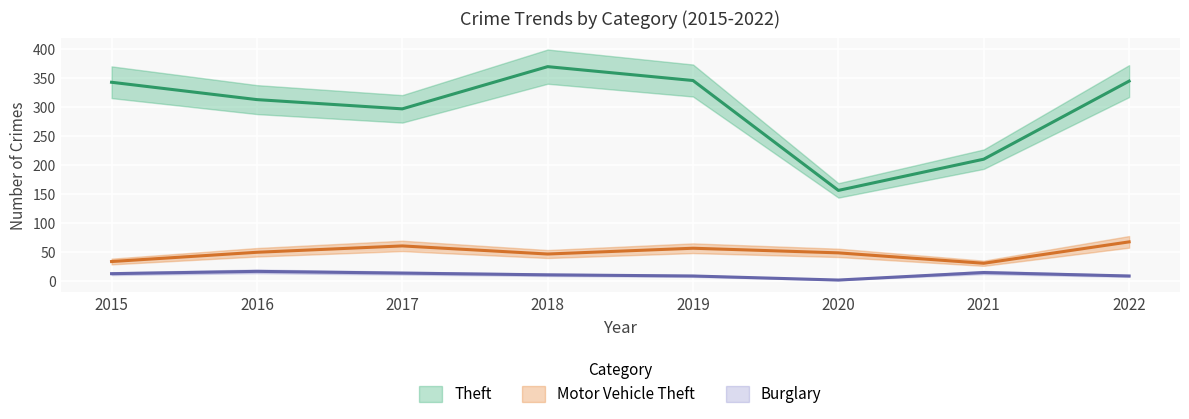

True or false: Burglary and Theft cross at least once.

False